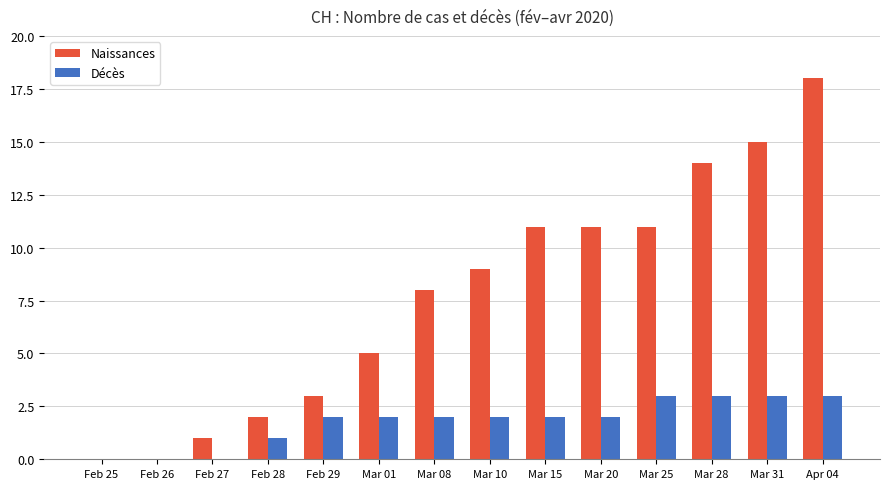

Which label corresponds to the largest value in the chart?

Apr 04